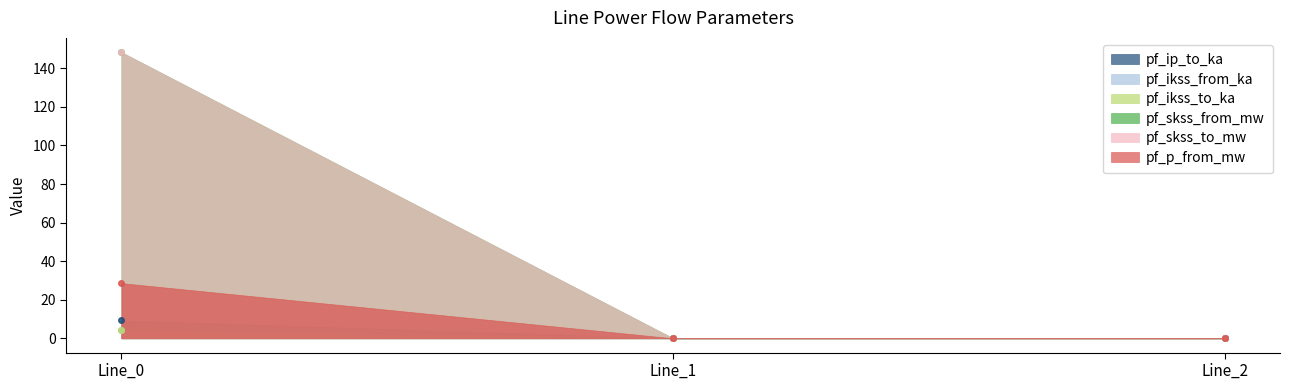

Reading left to right, extract all data points from this chart.

pf_ip_to_ka: 9.3	0.0	0.0
pf_ikss_from_ka: 4.3	0.0	0.0
pf_ikss_to_ka: 4.3	0.0	0.0
pf_skss_from_mw: 148.4	0.0	0.0
pf_skss_to_mw: 148.4	0.0	0.0
pf_p_from_mw: 28.6	0.0	0.0